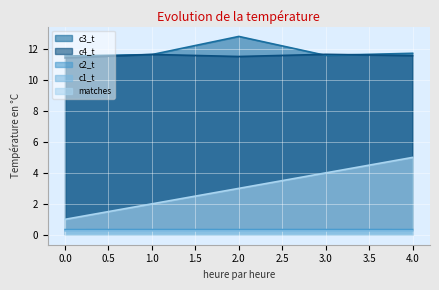

Which series has the largest total across all categories?

c3_t